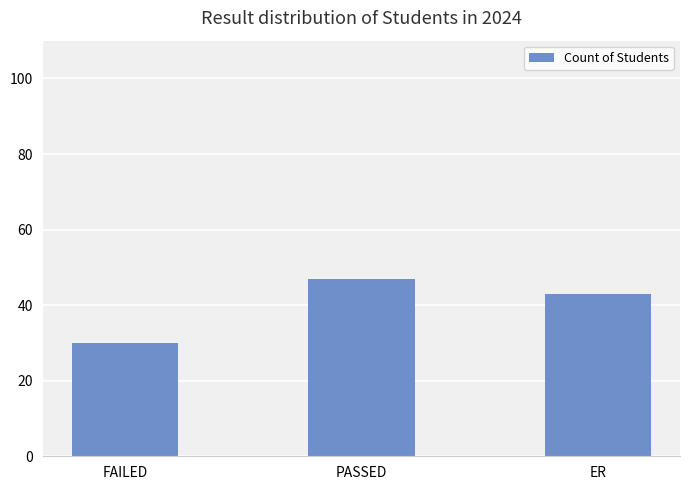

The chart shows a value of 68 at PASSED. True or false?

False